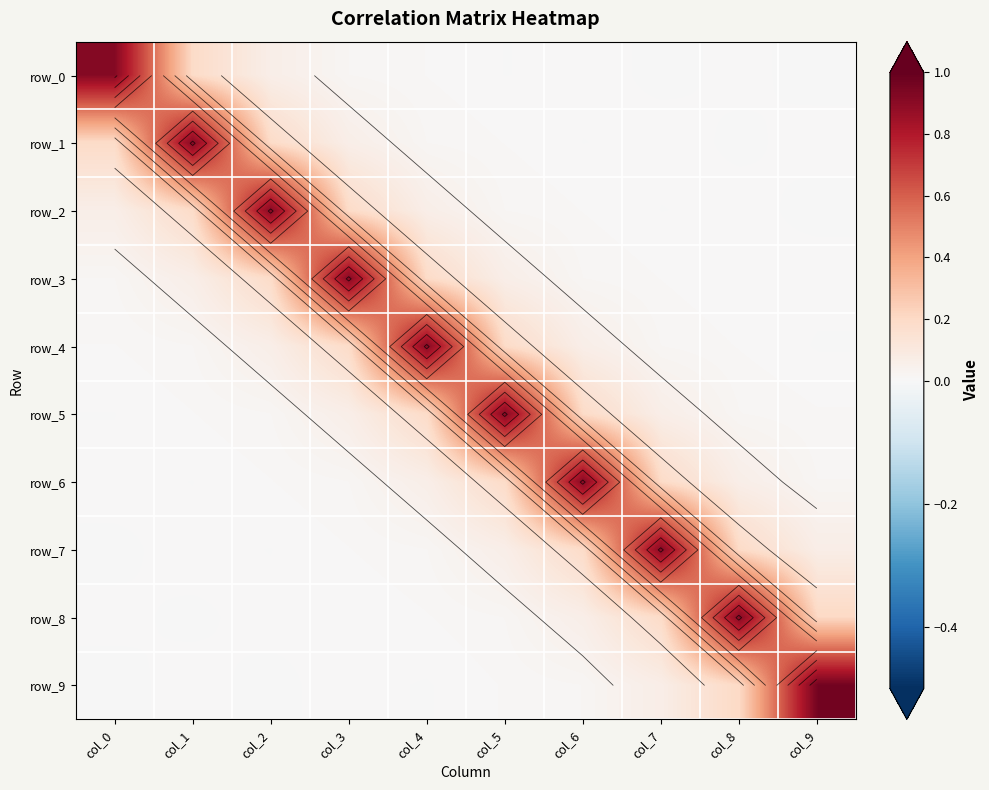

Between col_1 and col_3, which series saw the biggest shift?

row_1